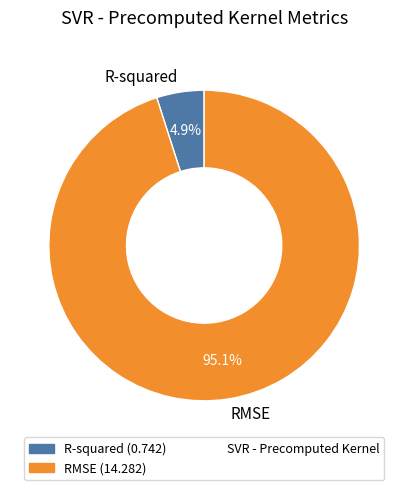

What percentage is NOT represented by RMSE?

4.9%